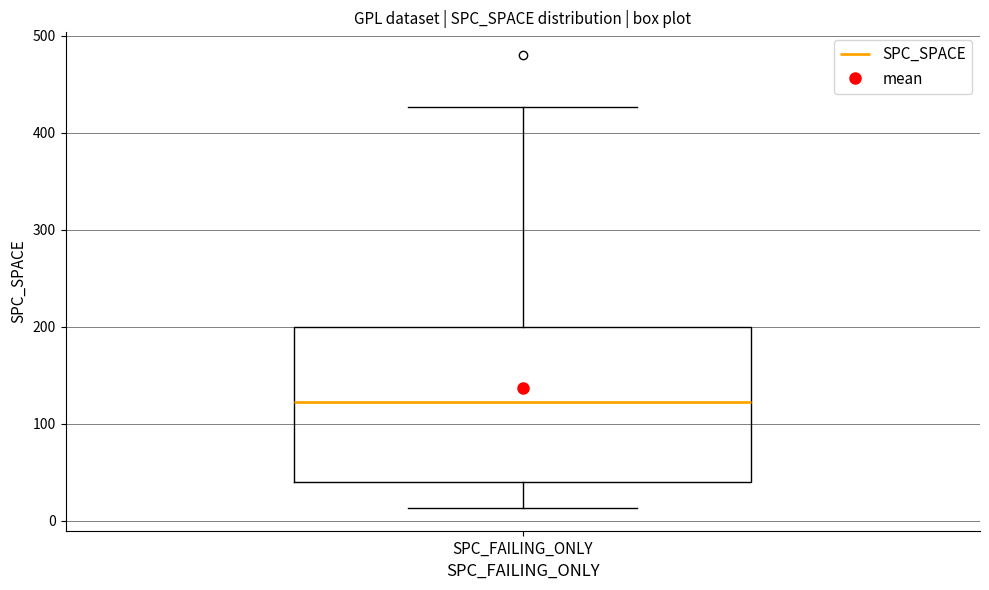

Where does the lower whisker of the box for SPC_FAILING_ONLY end on the y-axis? The values are not printed on the chart, so give them approximately, as read against the axis.

10